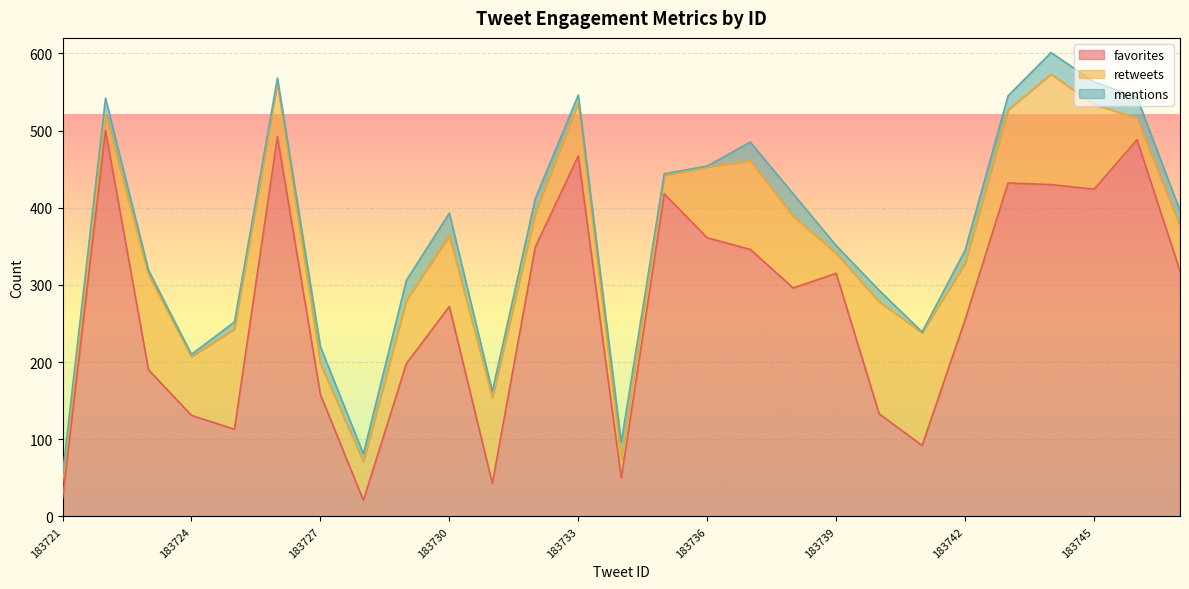

What is the total value across all series at 183744?

601